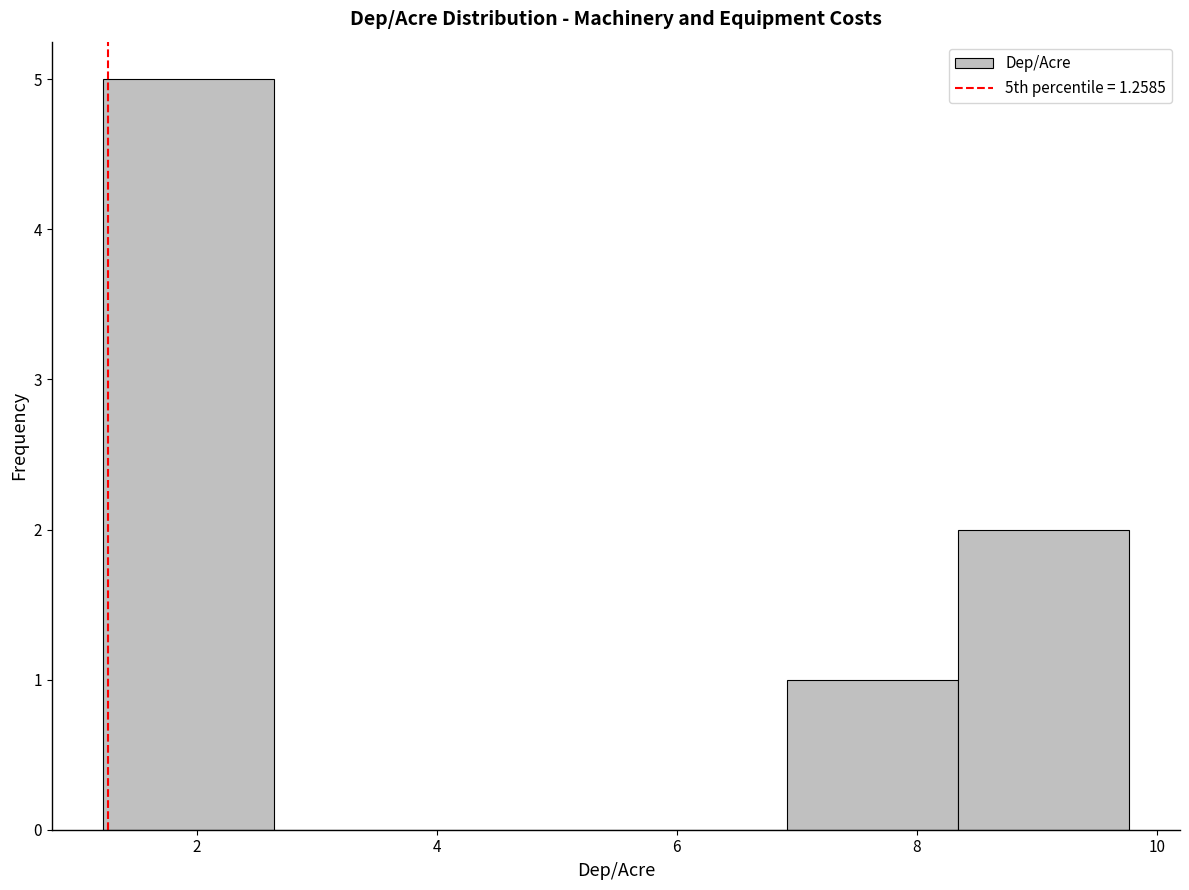

Reading left to right, transcribe this chart: for each bar, give the range it covers on the x-axis and its height. Neither the bar edges nor the heights are printed on the chart, so give them approximately, as read against the axes.

1.2 to 2.6: 5
2.6 to 4.0: 0
4.0 to 5.4: 0
5.4 to 7.0: 0
7.0 to 8.4: 1
8.4 to 9.8: 2